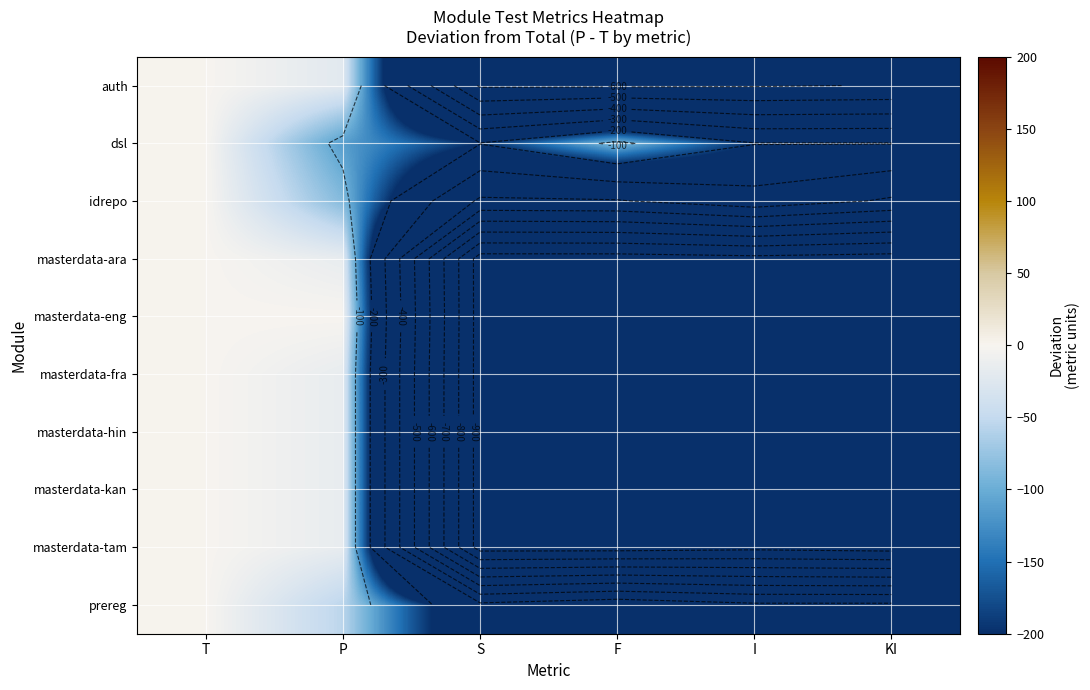

At which category is the sum across all series the highest?

T